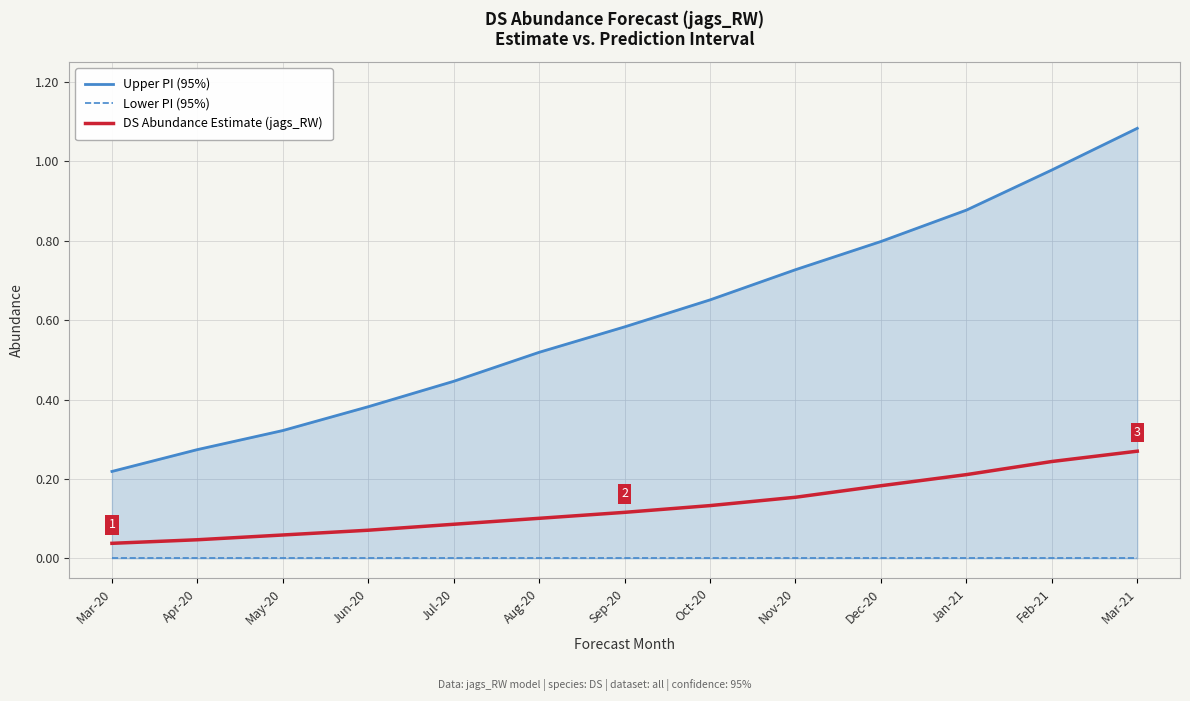

True or false: Lower PI (95%) and DS Abundance Estimate (jags_RW) cross at least once.

False